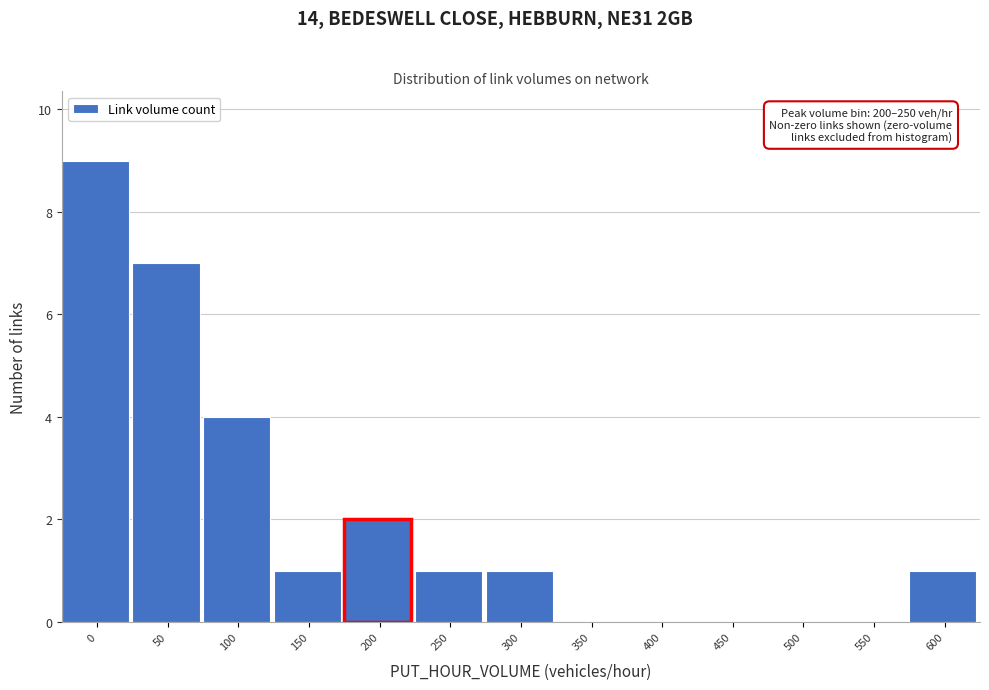

Reading right to left, transcribe all the data shown in this chart.

600=1	550=0	500=0	450=0	400=0	350=0	300=1	250=1	200=2	150=1	100=4	50=7	0=9